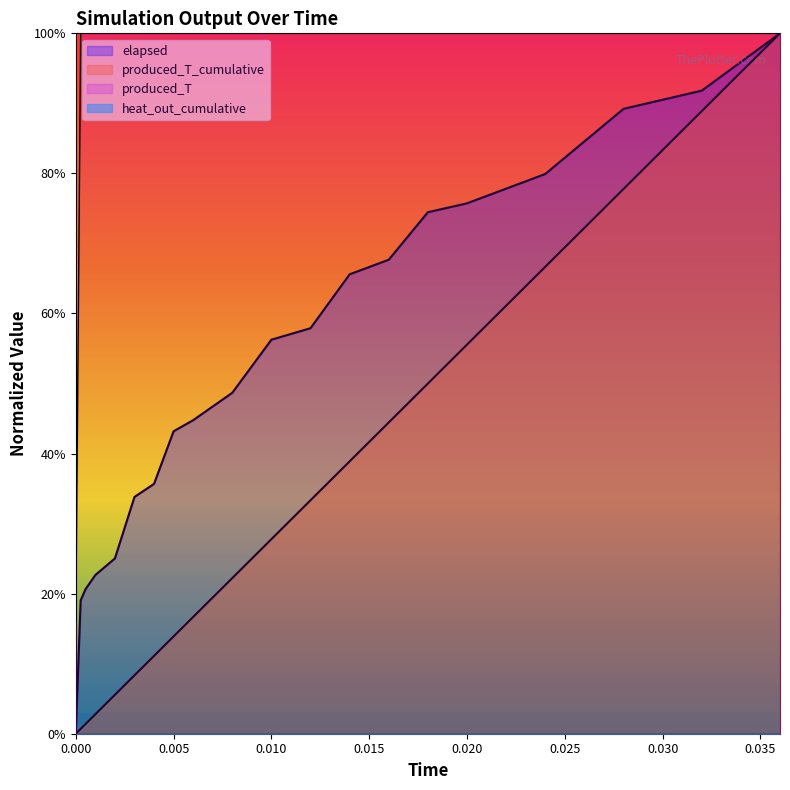

How many data points does each series have?

20